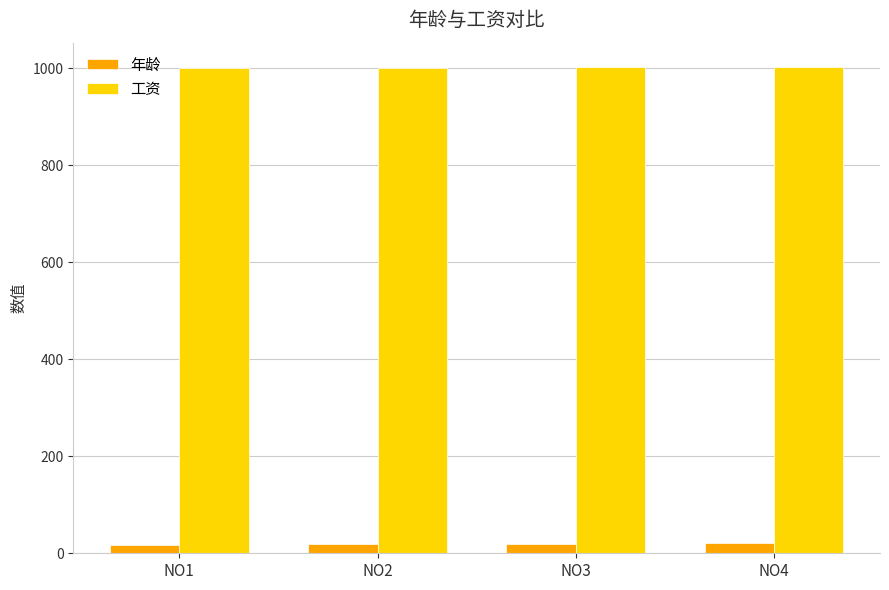

What is the sum of all 工资 values?

4006.4